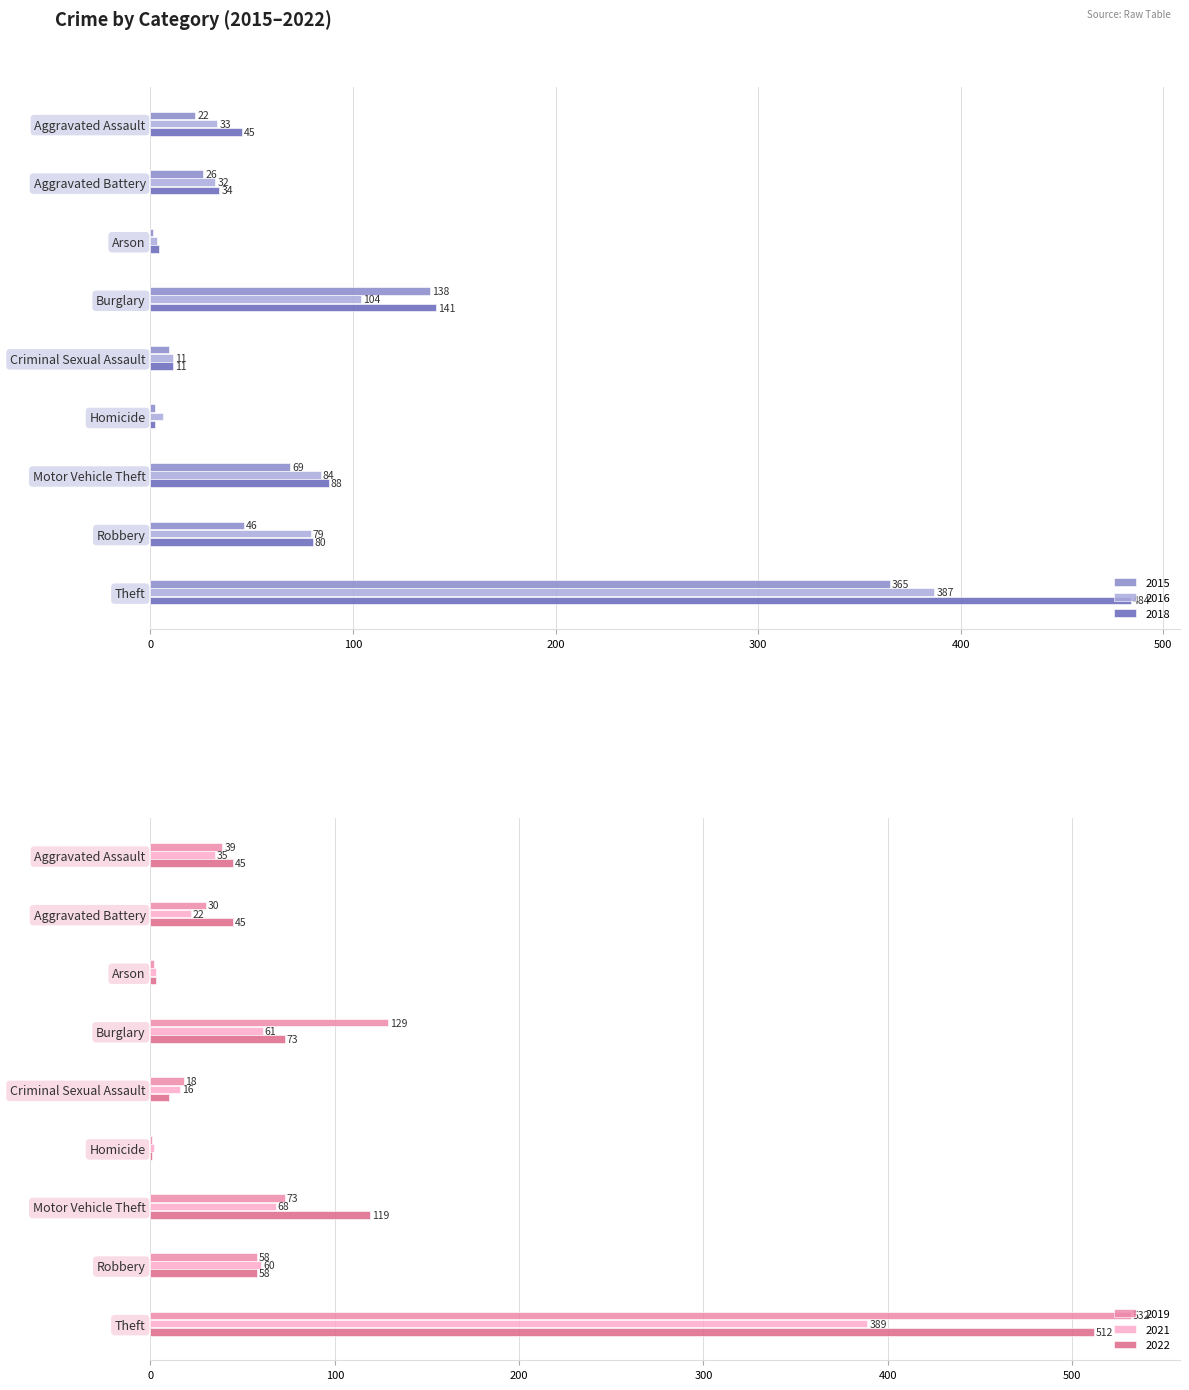

Which category has the highest value across all series?

Theft